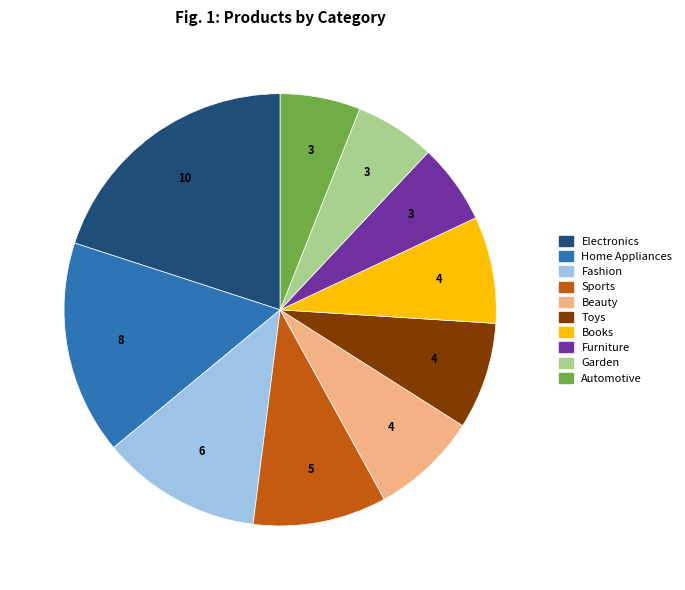

Count the number of slices in the pie.

10